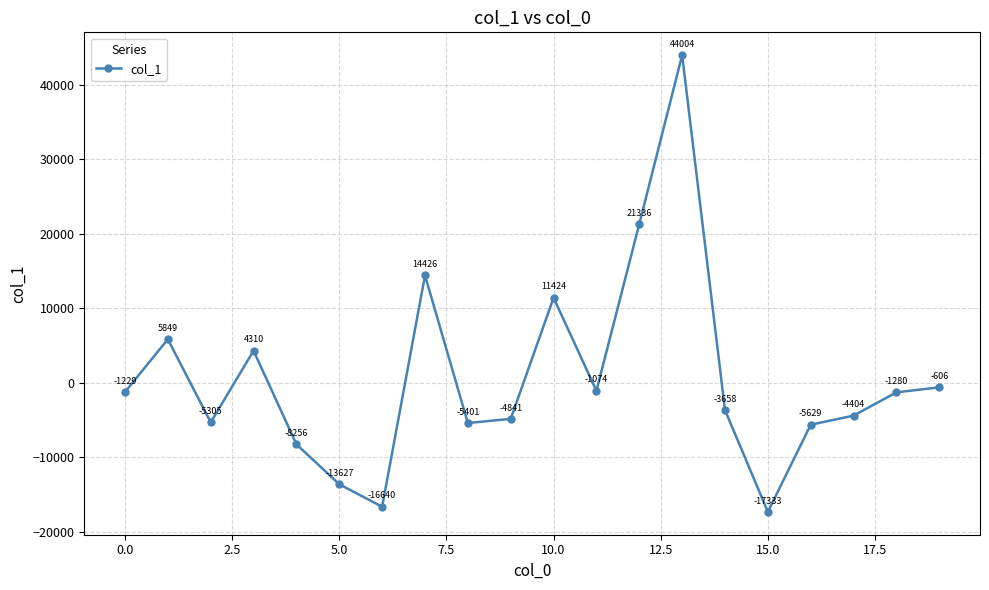

What is the greatest value displayed?

44003.8